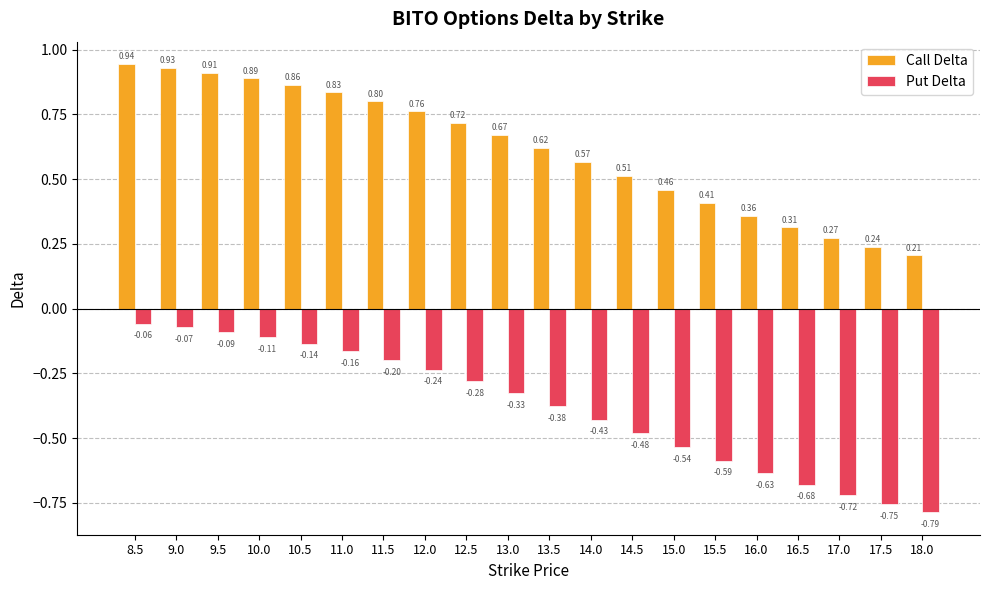

What is the sum of the Put Delta values at 16.0 and 15.5?

-1.2